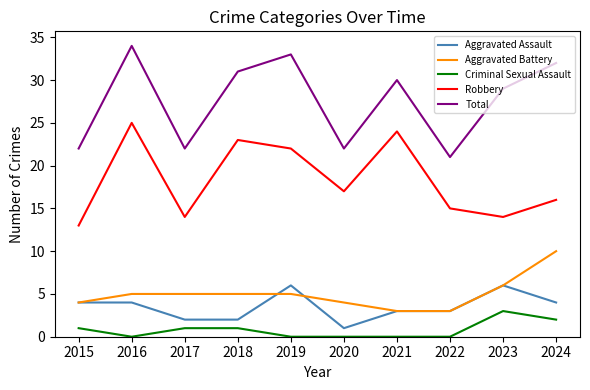

Is it true that Aggravated Assault equals 2 at 2017?

True